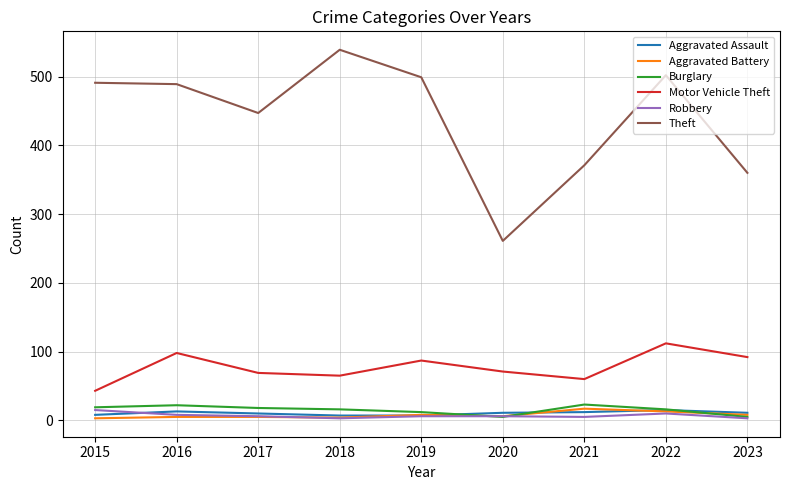

What is the total value across all series at 2015?

579